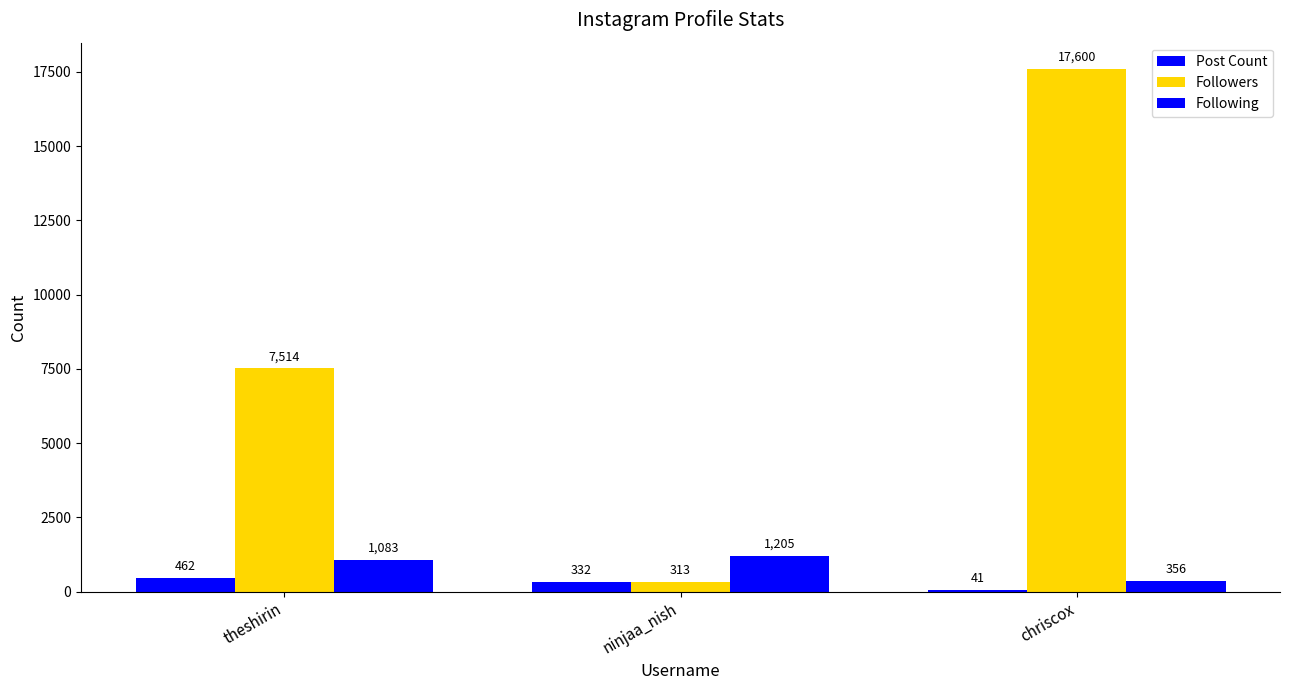

How many groups of bars are there?

3